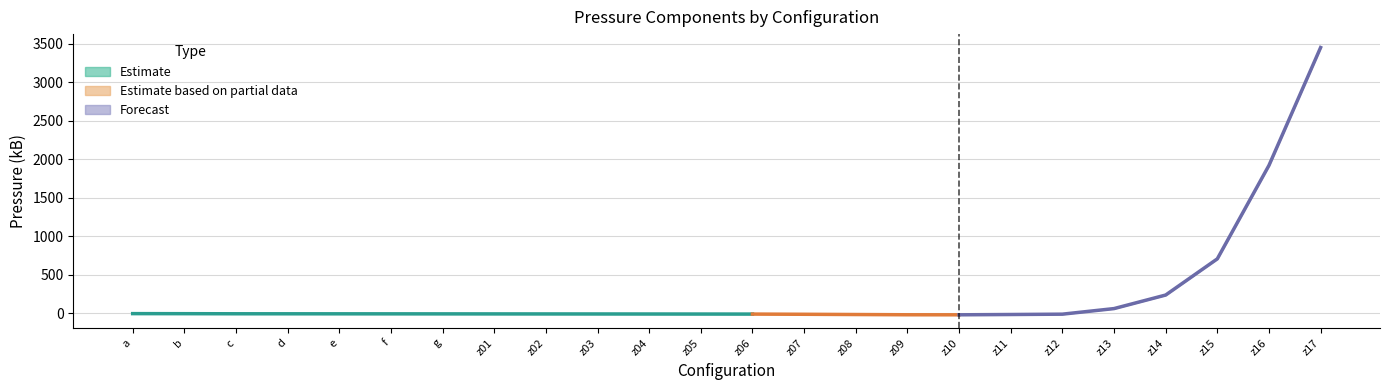

Which label corresponds to the smallest value in the chart?

z10